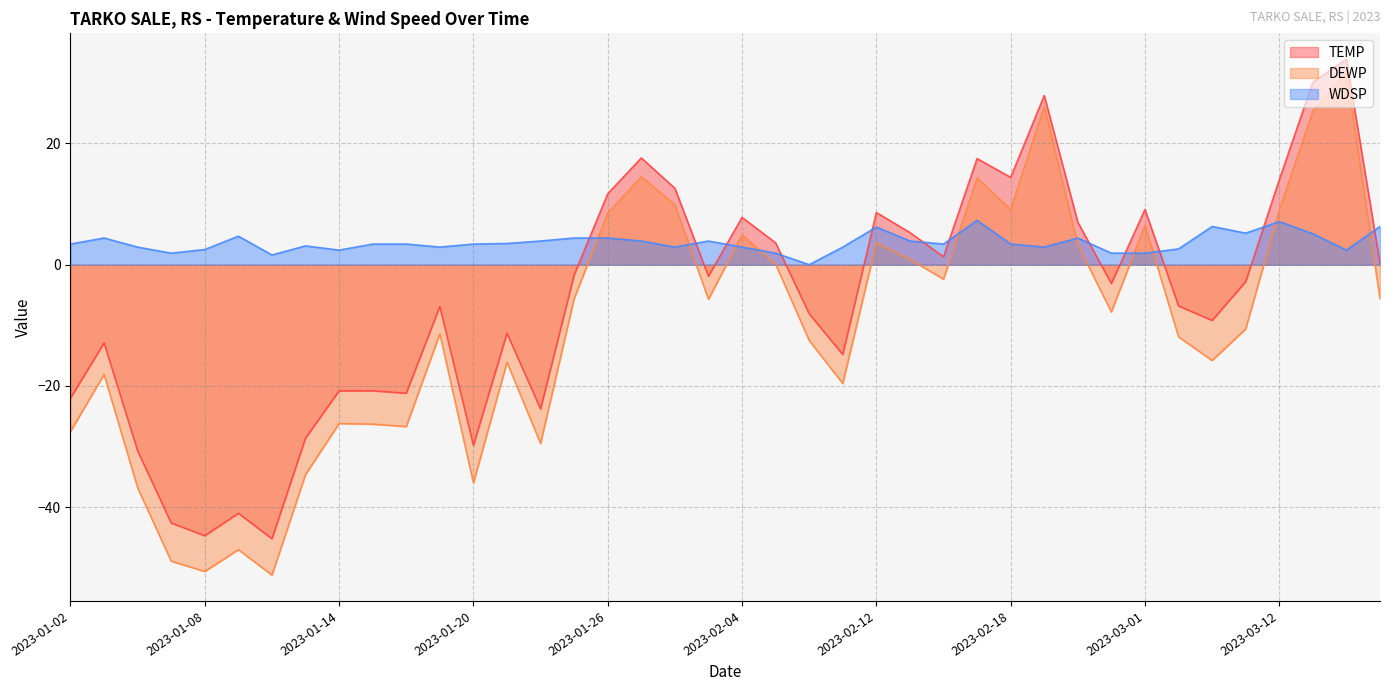

How many values in the DEWP series exceed -7?

19